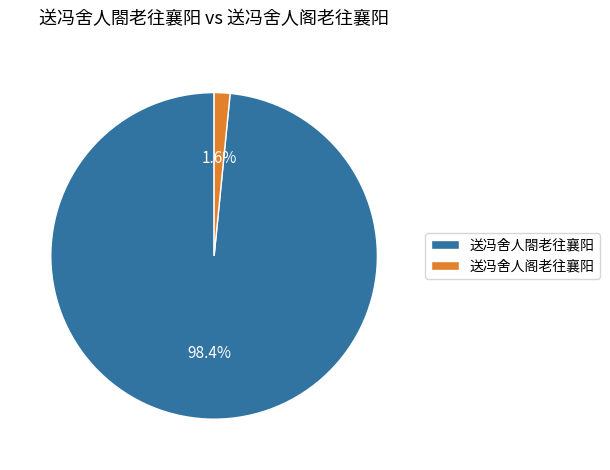

Between 送冯舍人阁老往襄阳 and 送冯舍人閤老往襄阳, which is larger?

送冯舍人閤老往襄阳